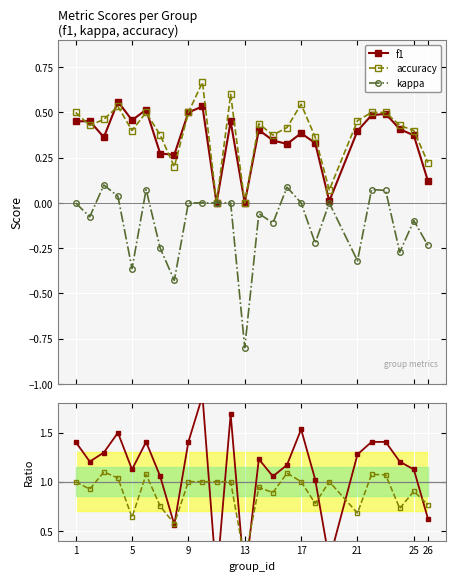

True or false: kappa has more than 1 interior local peaks.

True